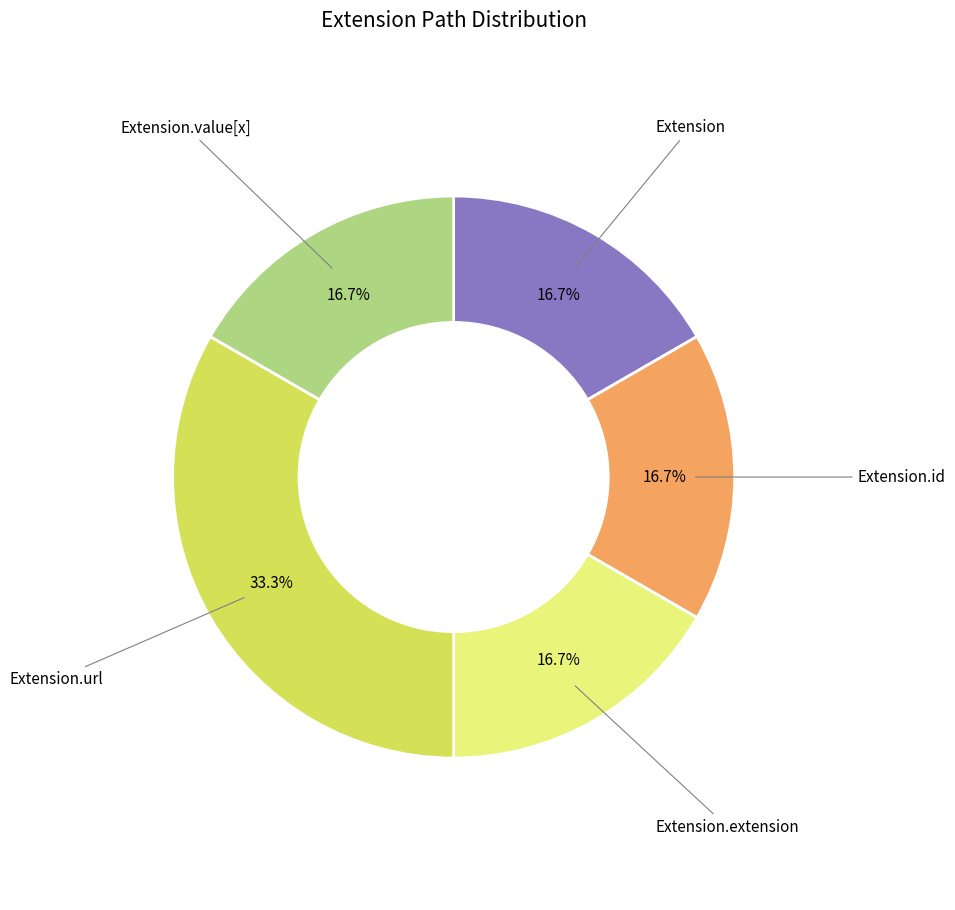

Is the sum of Extension and Extension.extension greater than half?

No